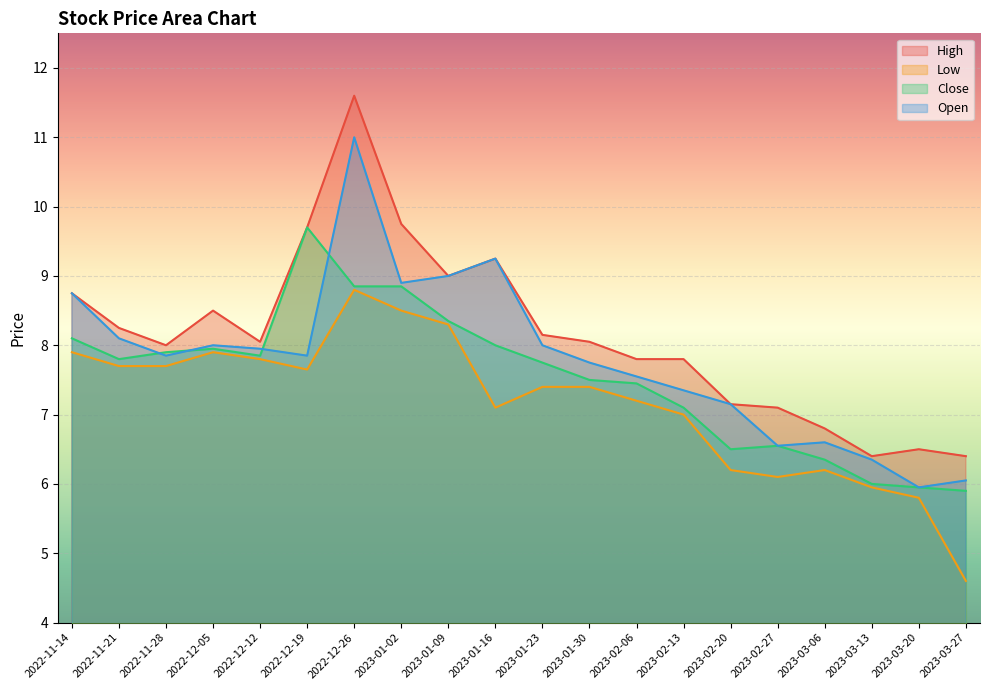

What is the difference between the second highest and minimum values in the Low series?

3.9